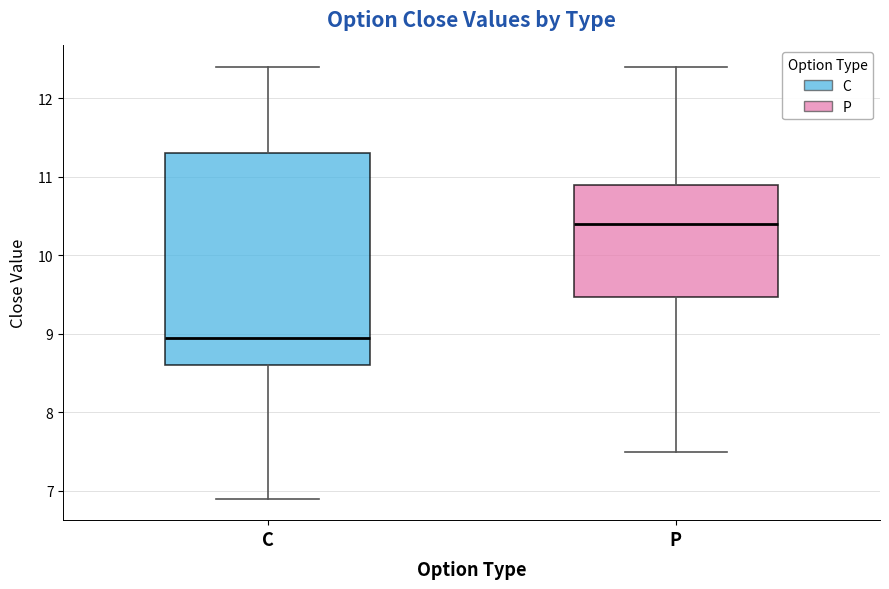

Where is the lower edge of the box for C on the y-axis? The values are not printed on the chart, so give them approximately, as read against the axis.

8.6